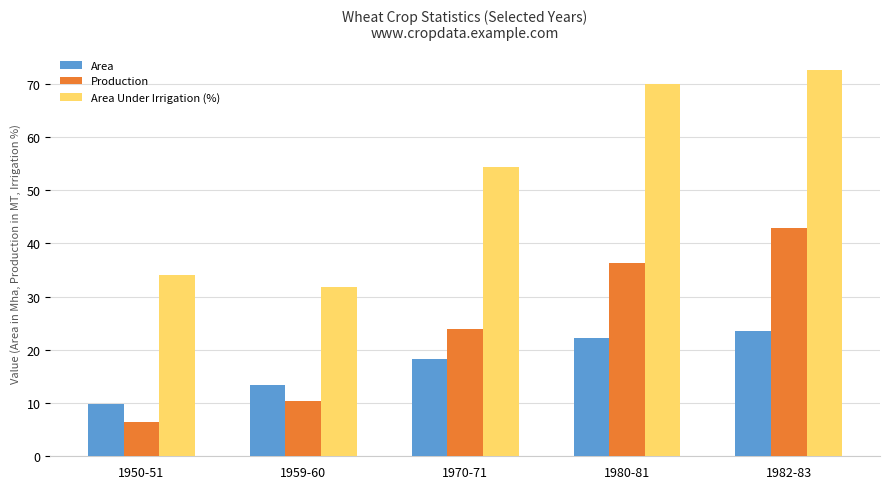

The Area series shows 17.5 at 1950-51. True or false?

False